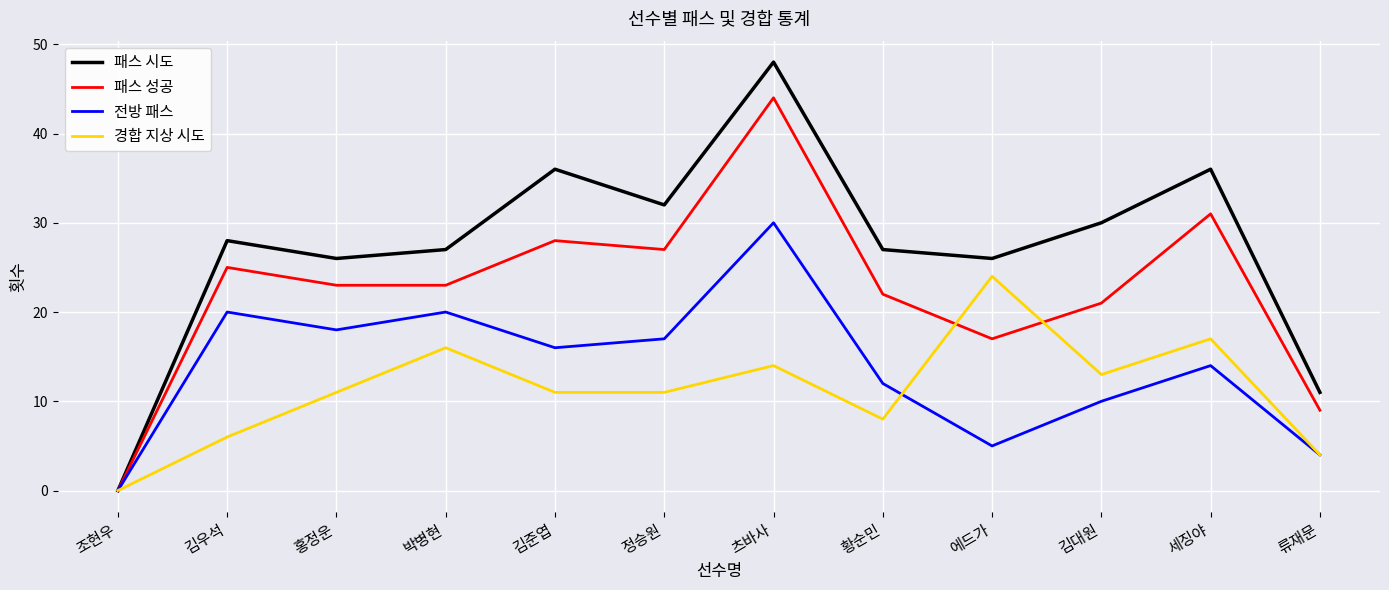

How many interior local peaks does the 전방 패스 series have?

4